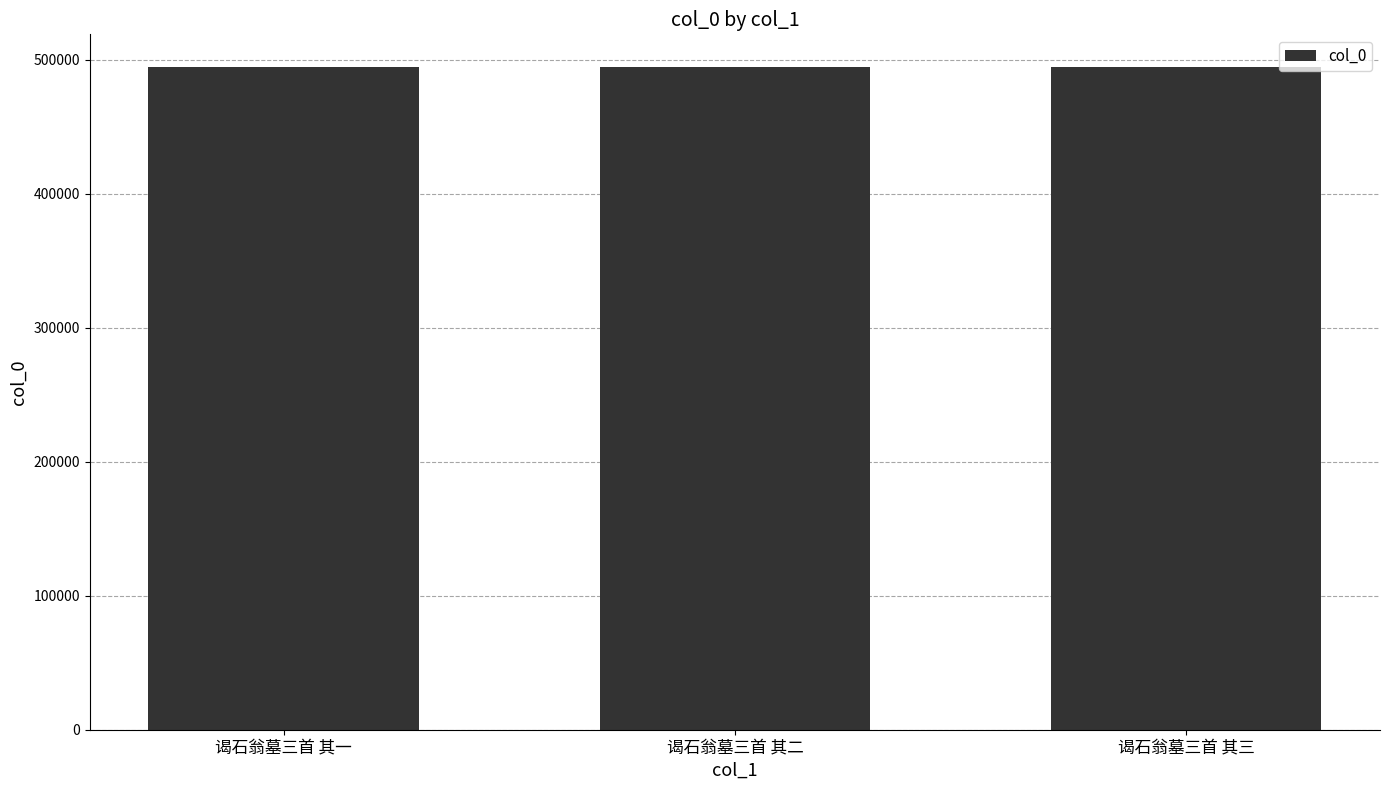

What is the label of the 1st bar from the right?

谒石翁墓三首 其三